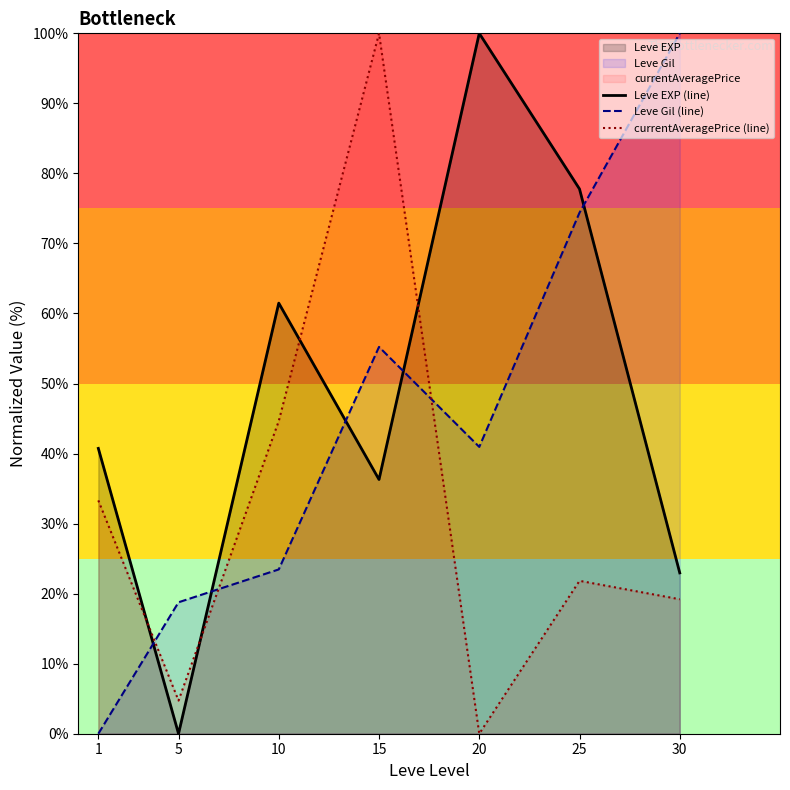

How many positive values does the Leve Gil (line) series have?

6